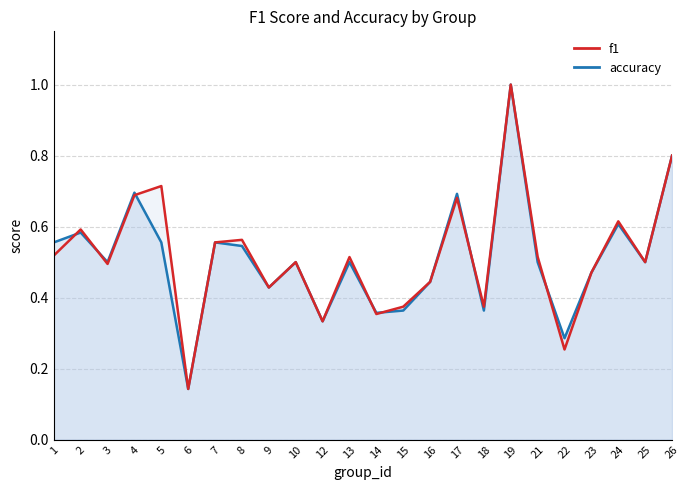

How many f1 values are between 0 and 1?

24